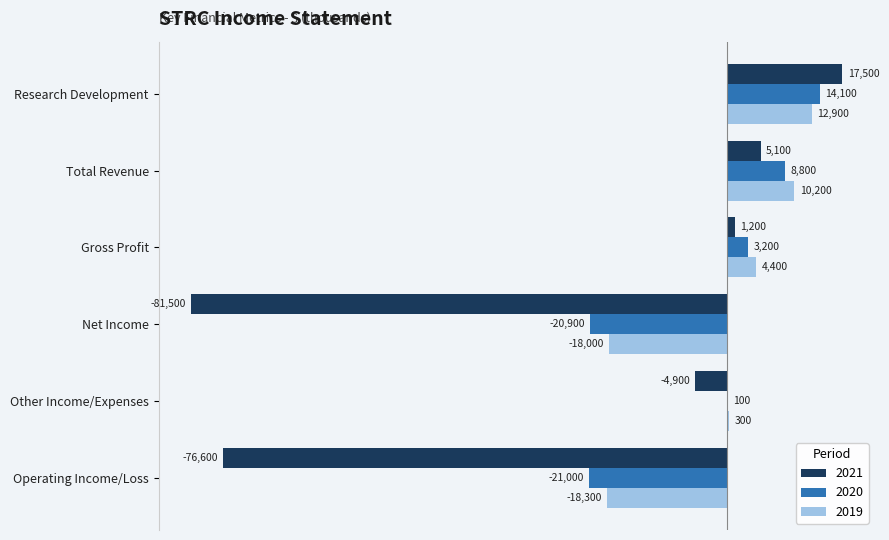

Is it true that 2019 equals 300 at Other Income/Expenses?

True